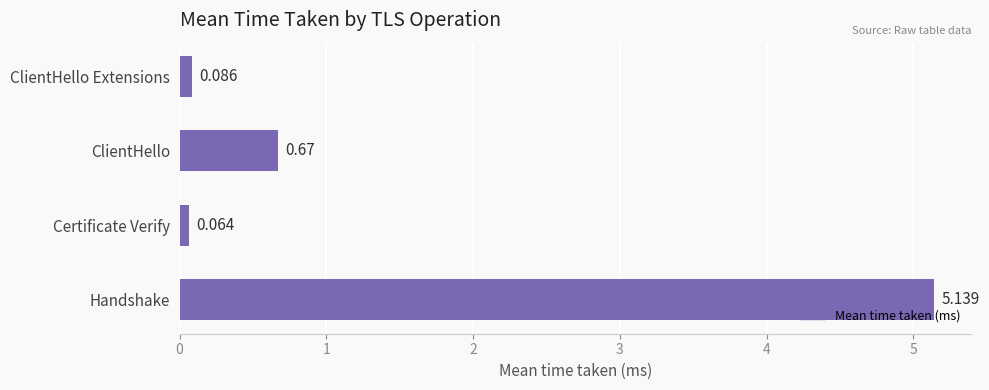

At which label is the value closest to 2?

ClientHello